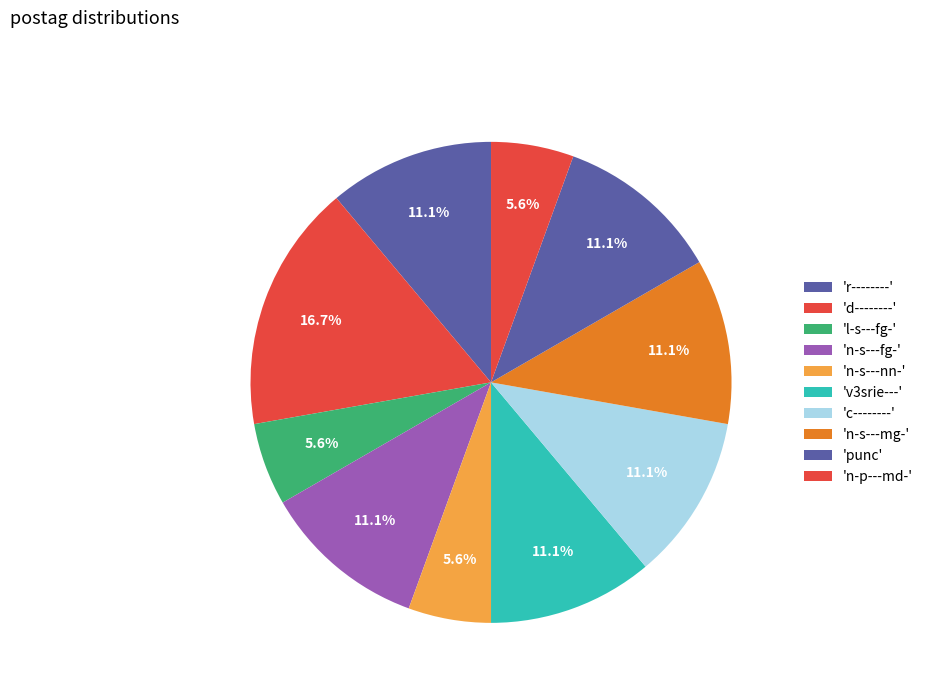

Count the number of slices in the pie.

10